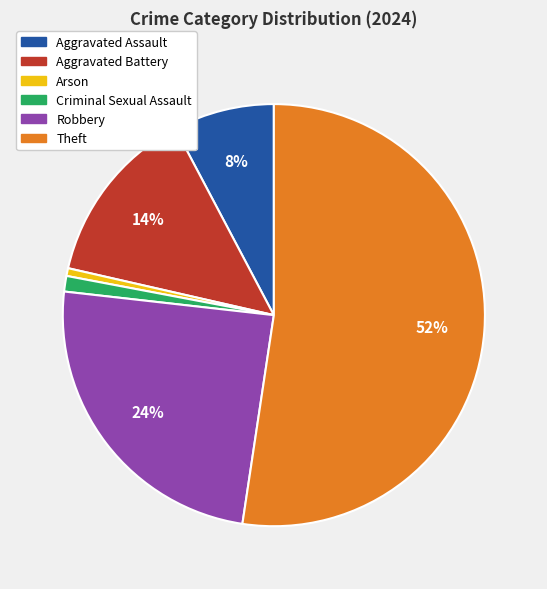

True or false: Theft accounts for 42% of the total.

False